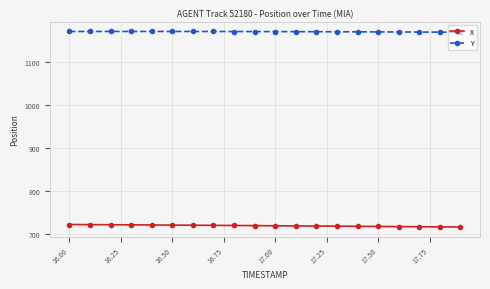

What is the minimum value shown in the chart?

715.4